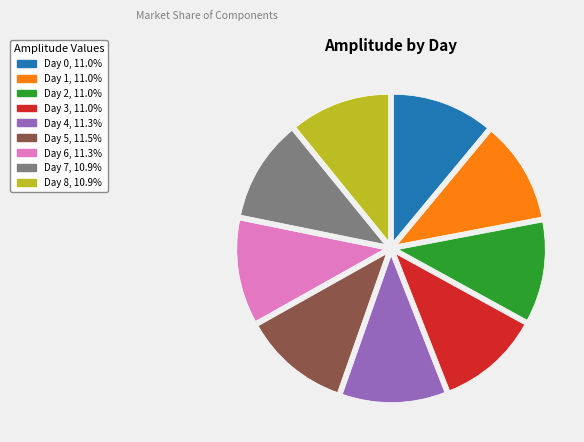

What is the ratio of the value at Day 4, 11.3% to the value at Day 3, 11.0%?

1.0